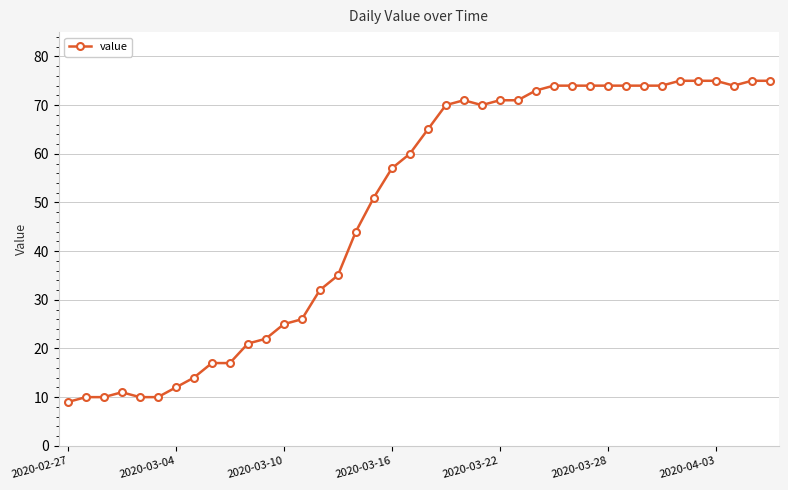

How many lines are shown in the chart?

1